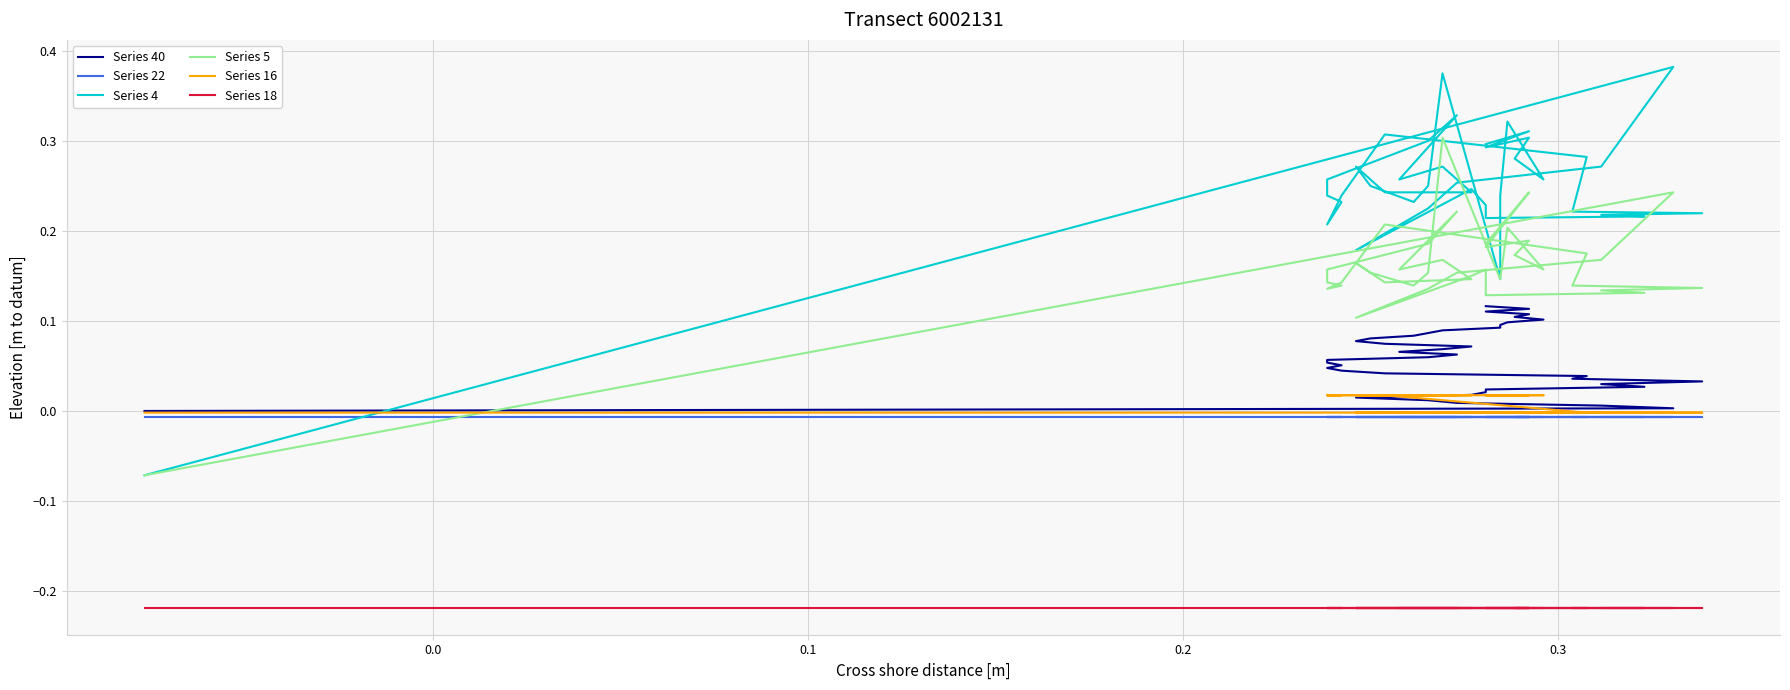

Which series has the largest range (max minus min)?

Series 4